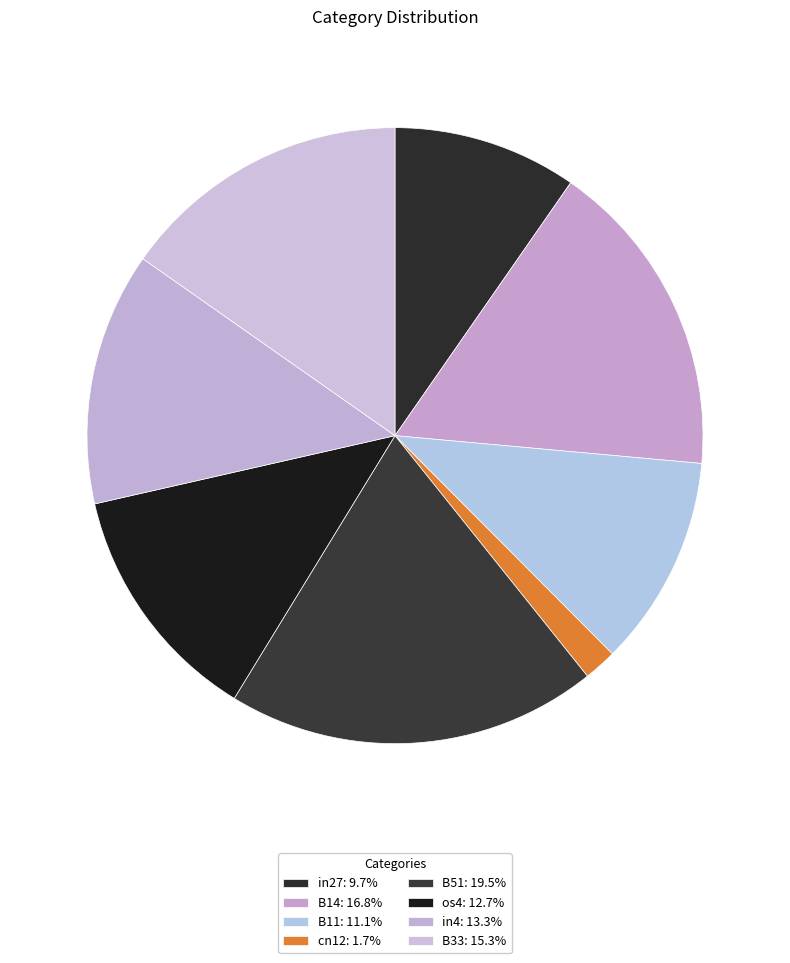

Count the number of slices in the pie.

8